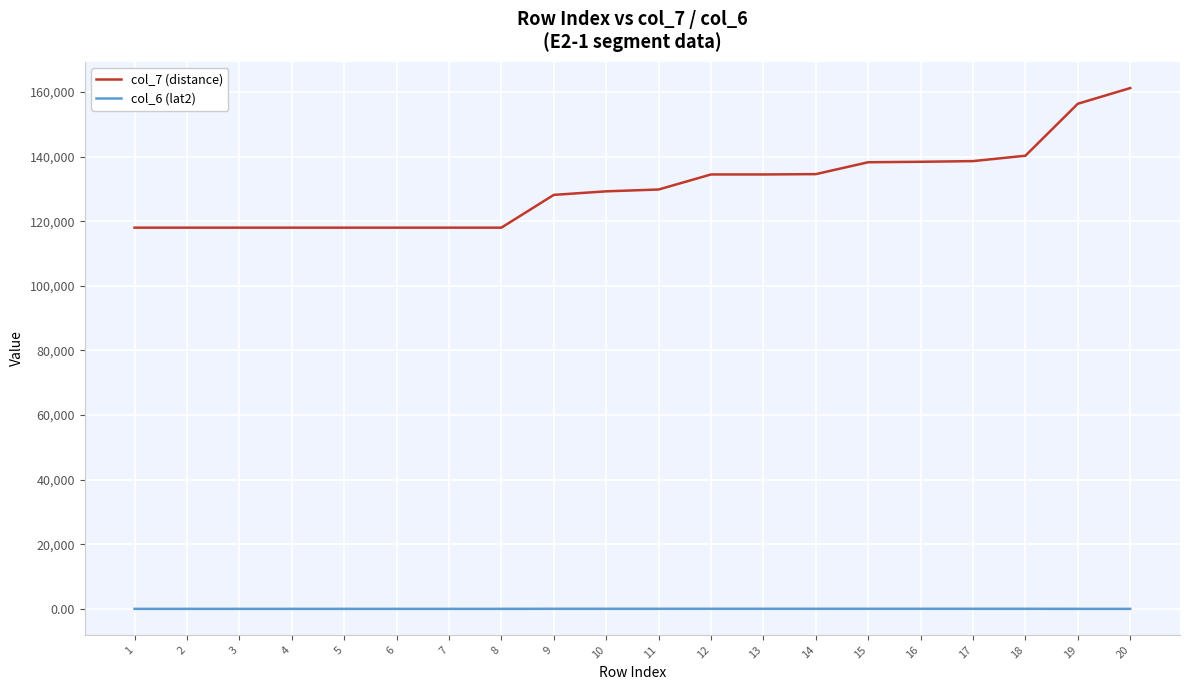

True or false: col_6 (lat2) and col_7 (distance) cross at least once.

False